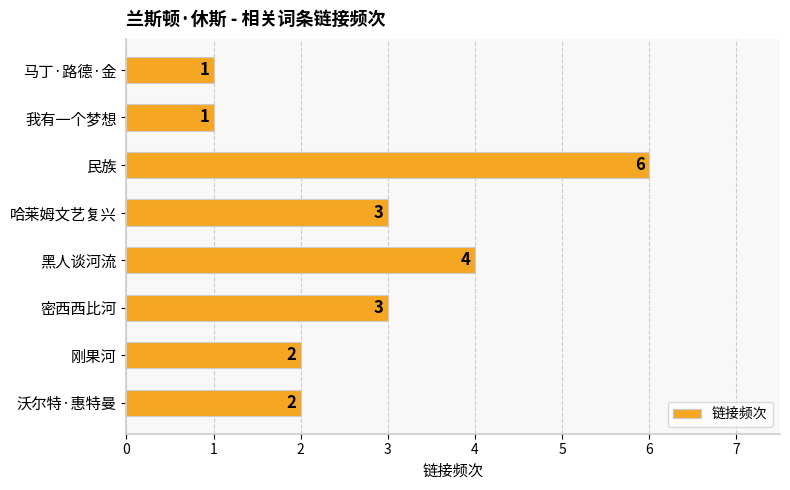

What position from the bottom is 刚果河?

2